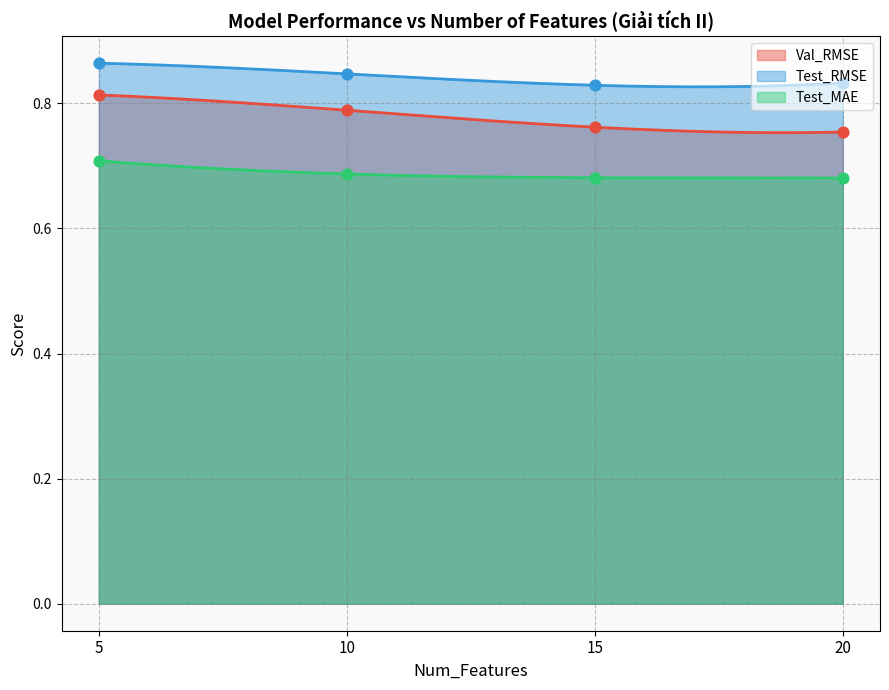

Which series has the widest spread of Y values?

Val_RMSE